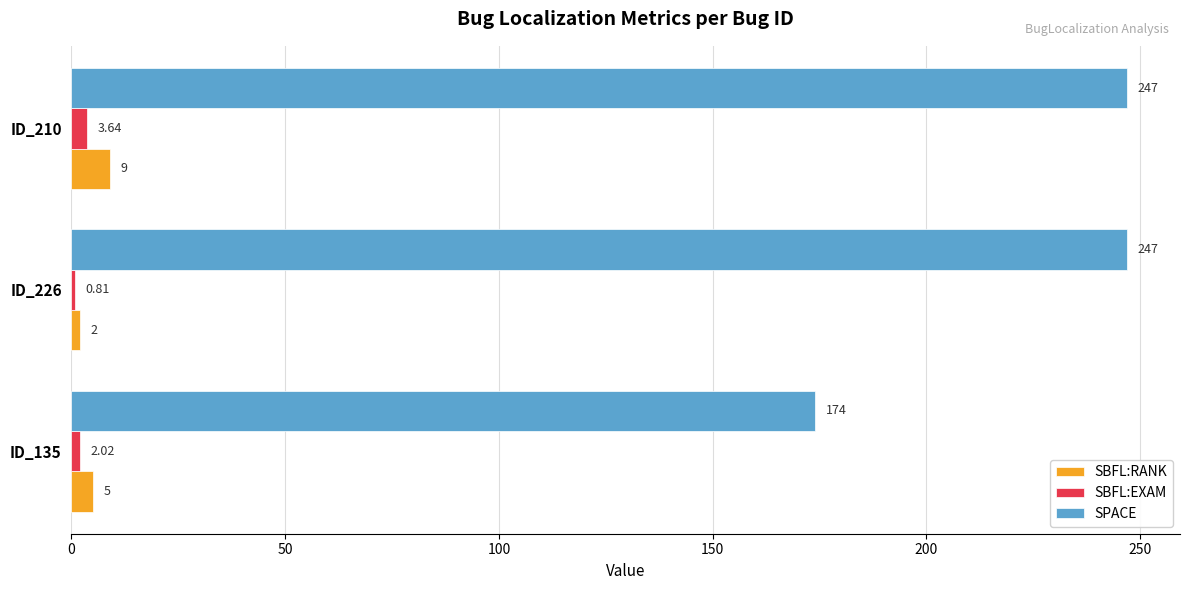

Which series has the largest total across all categories?

SPACE